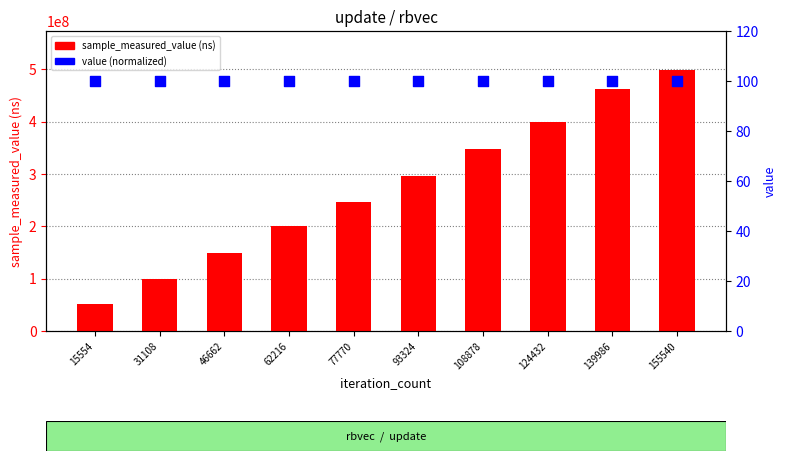

Which series contains the lowest Y value?

value (normalized)